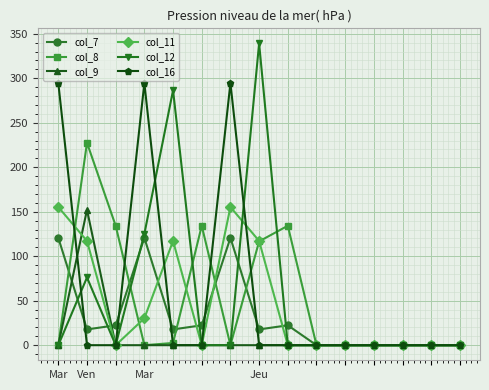

What are all the series names shown in the legend?

col_7, col_8, col_9, col_11, col_12, col_16